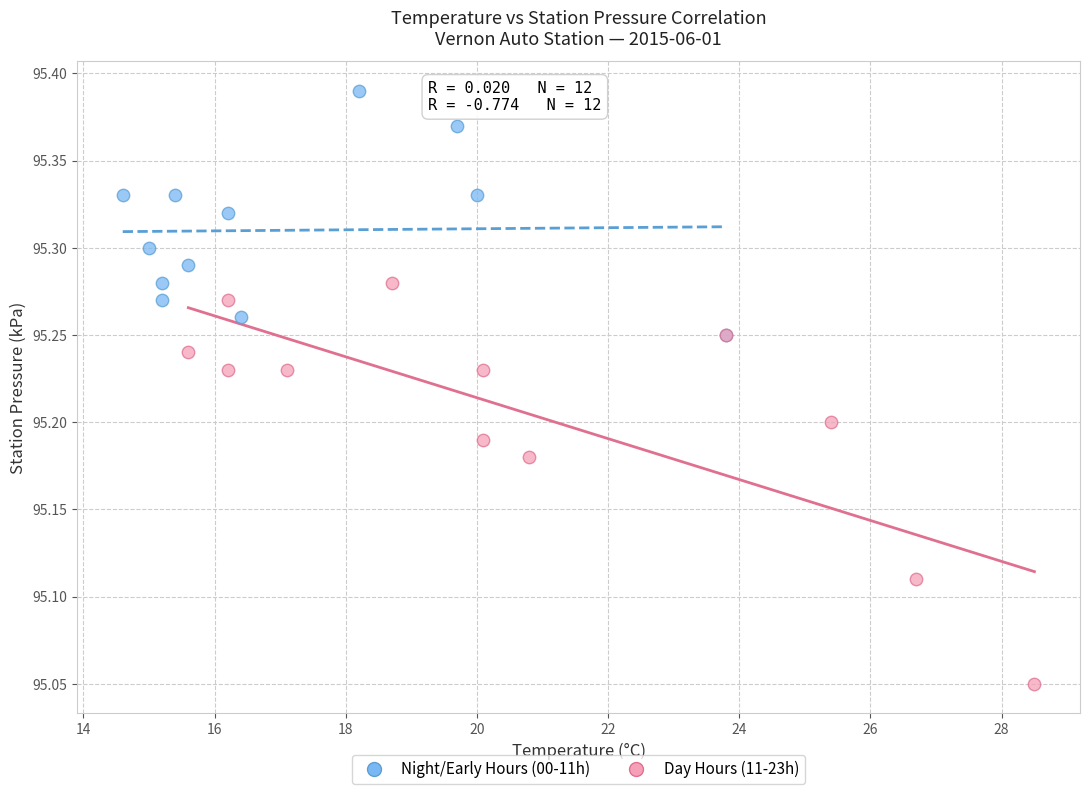

Which series reaches the minimum Y coordinate?

Day Hours (11-23h)